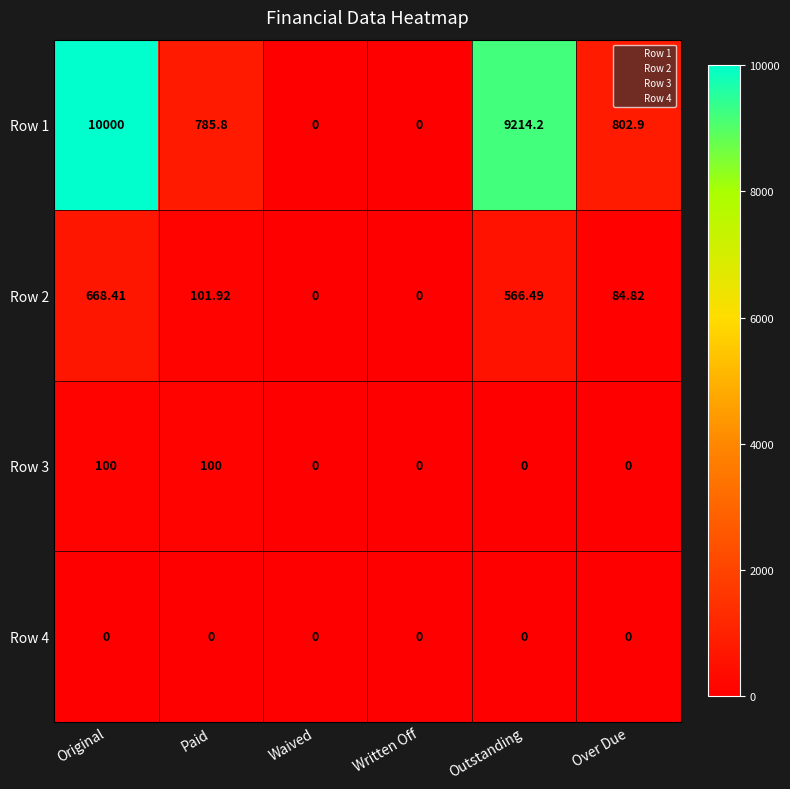

At Paid, list the series in order from largest to smallest.

Row 1, Row 2, Row 3, Row 4